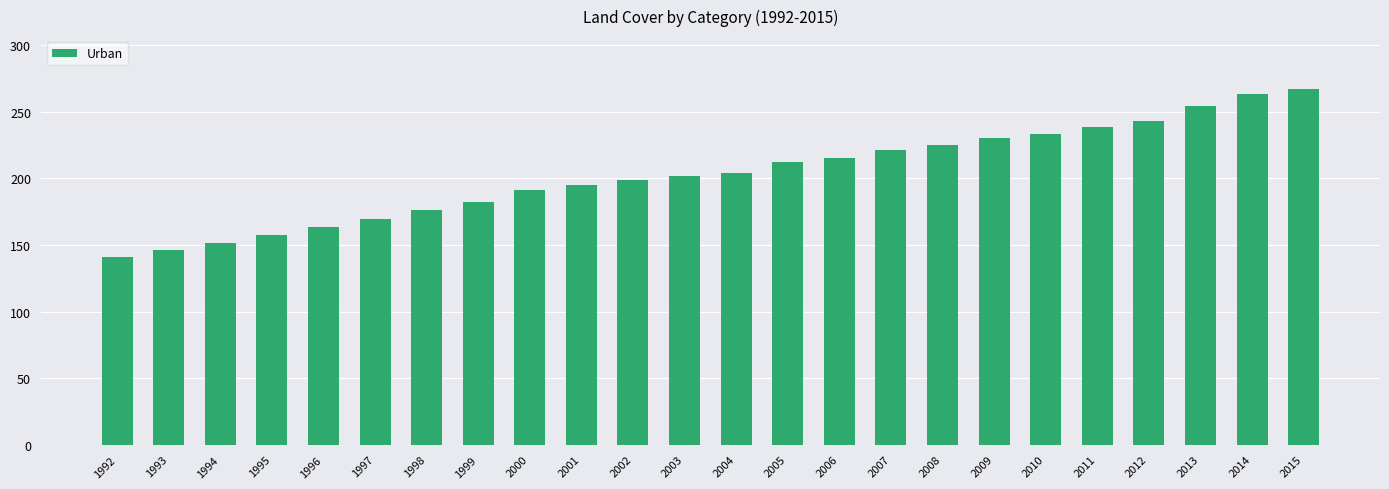

Rank the categories by value from highest to lowest.

2015, 2014, 2013, 2012, 2011, 2010, 2009, 2008, 2007, 2006, 2005, 2004, 2003, 2002, 2001, 2000, 1999, 1998, 1997, 1996, 1995, 1994, 1993, 1992